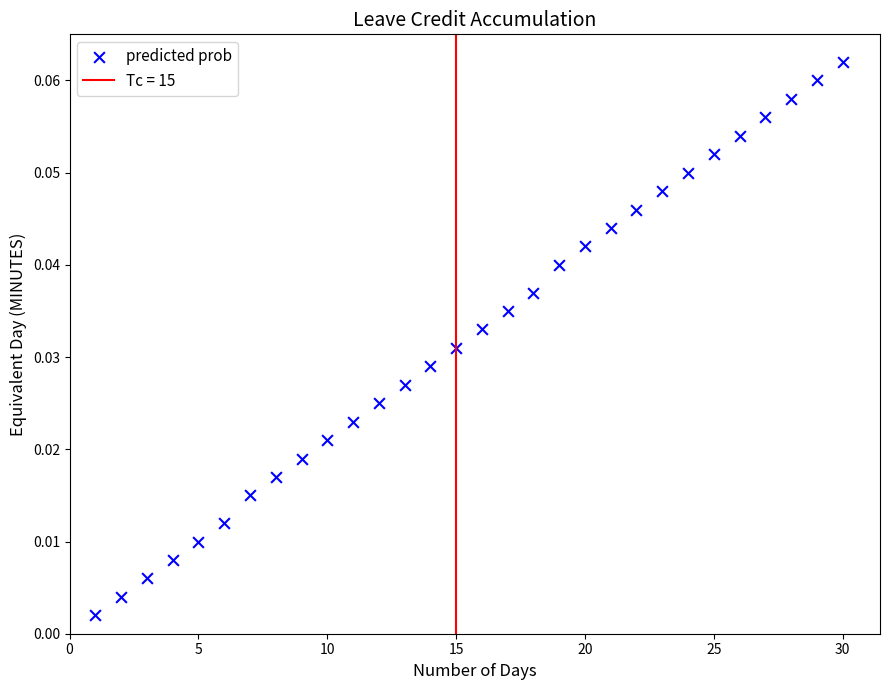

What is the range of X values (max minus min)?

29.0